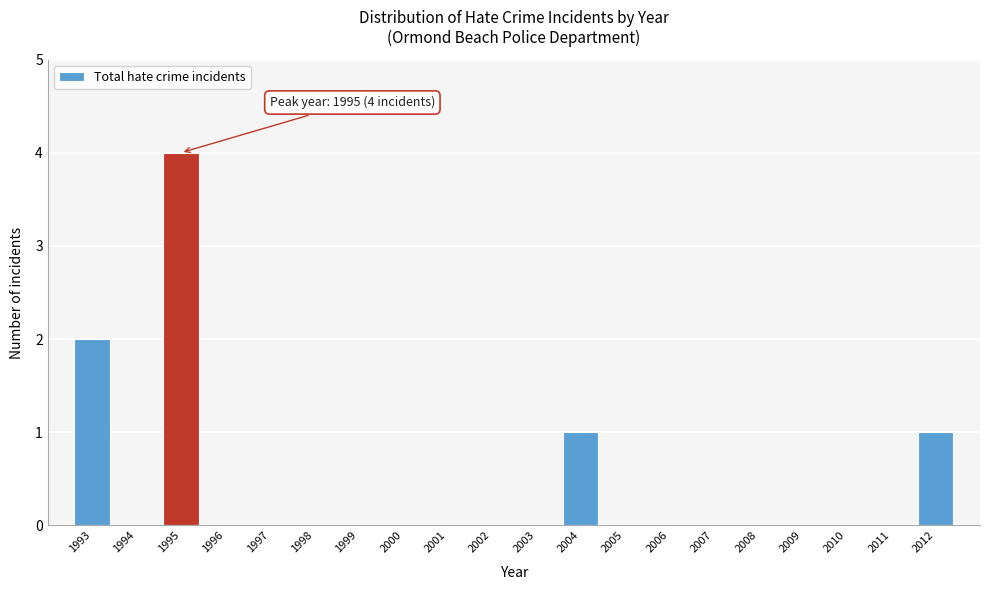

Reading right to left, list all the values displayed in this chart.

2012=1	2011=0	2010=0	2009=0	2008=0	2007=0	2006=0	2005=0	2004=1	2003=0	2002=0	2001=0	2000=0	1999=0	1998=0	1997=0	1996=0	1995=4	1994=0	1993=2